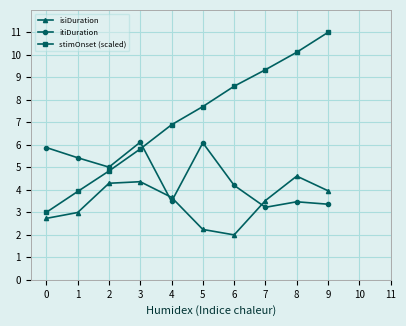

At which label is isiDuration closest to 3?

1